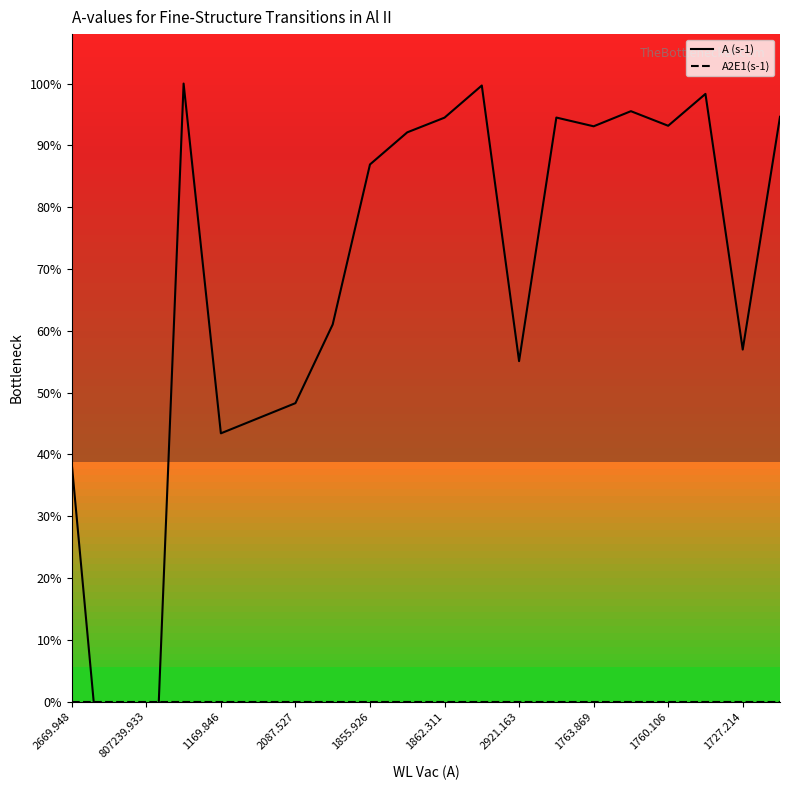

How many data points does each series have?

20